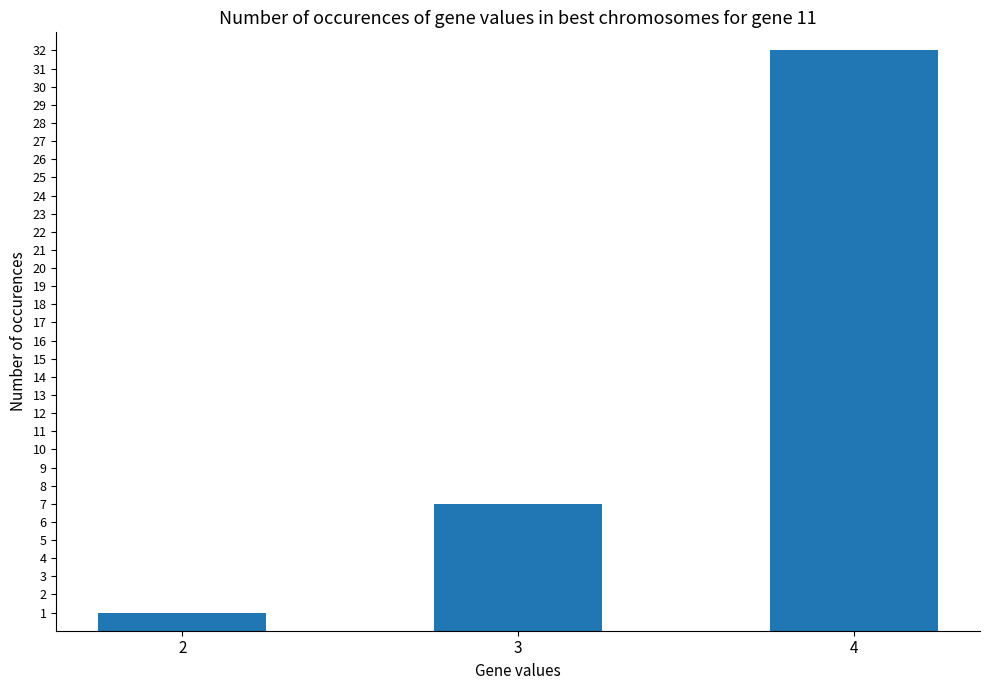

What is the value of the 3rd bar from the left?

32